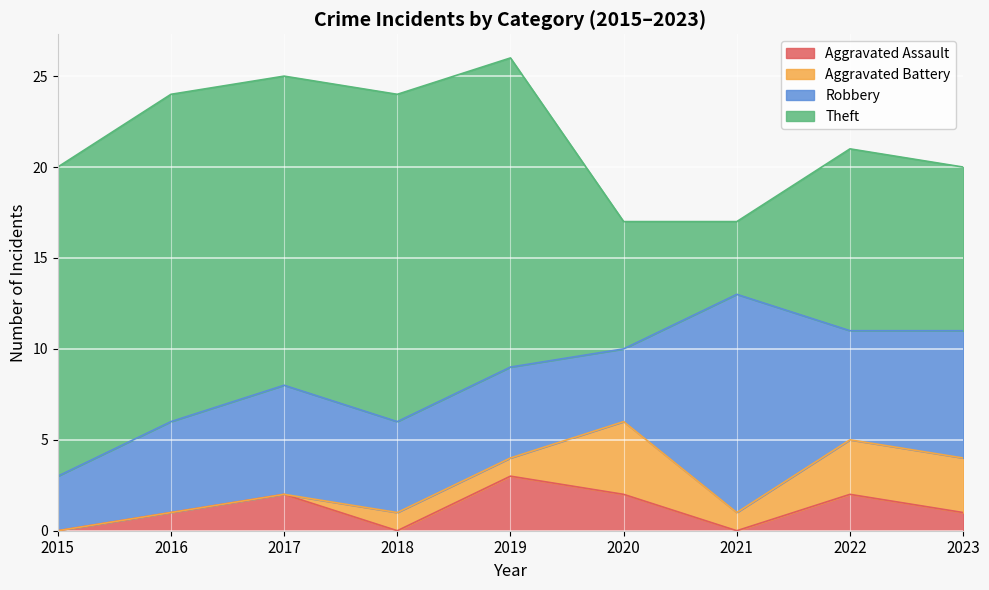

At which category does Aggravated Assault reach its first local peak?

2017